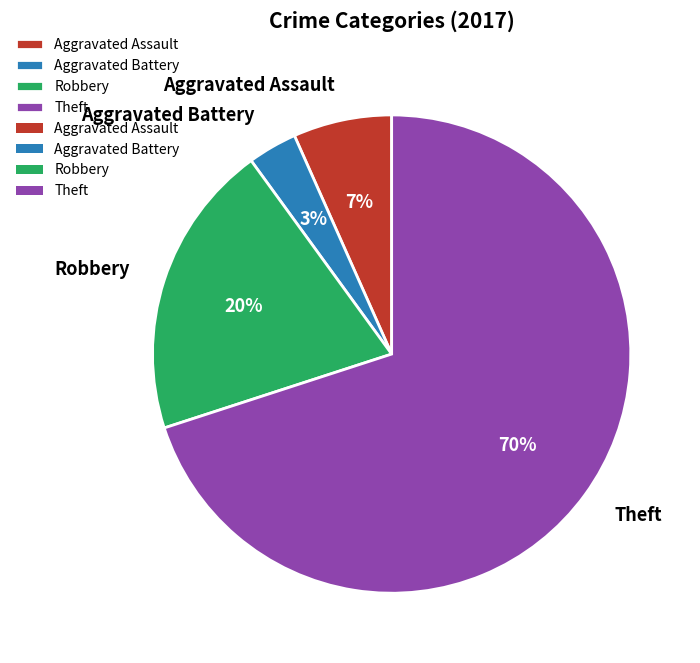

Between Aggravated Battery and Robbery, which is larger?

Robbery